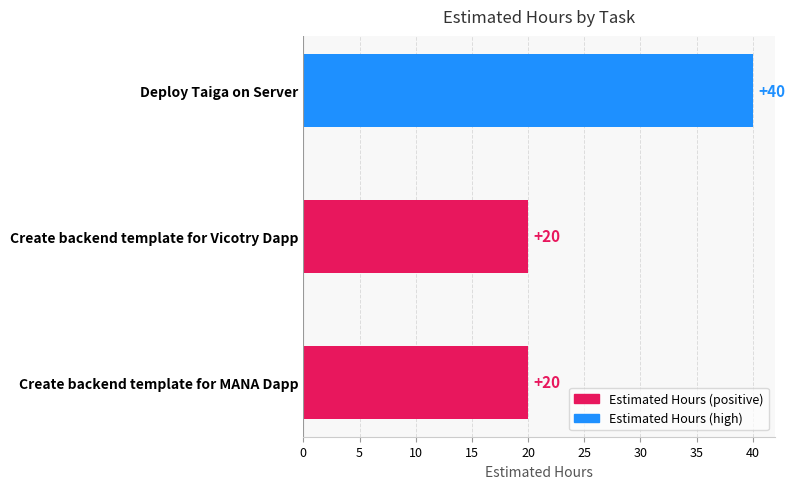

Is it true that the value at Create backend template for MANA Dapp is 20?

True